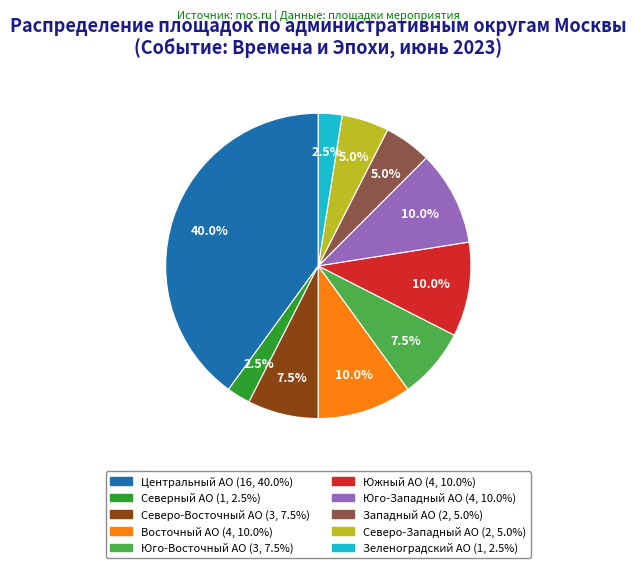

Does any single category account for the majority?

No